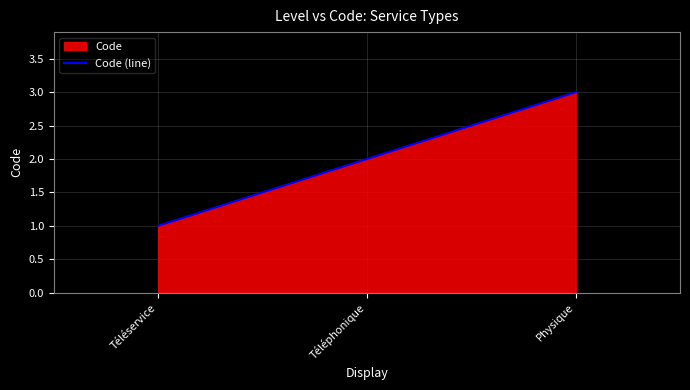

Rank the categories by value from lowest to highest.

Téléservice, Téléphonique, Physique